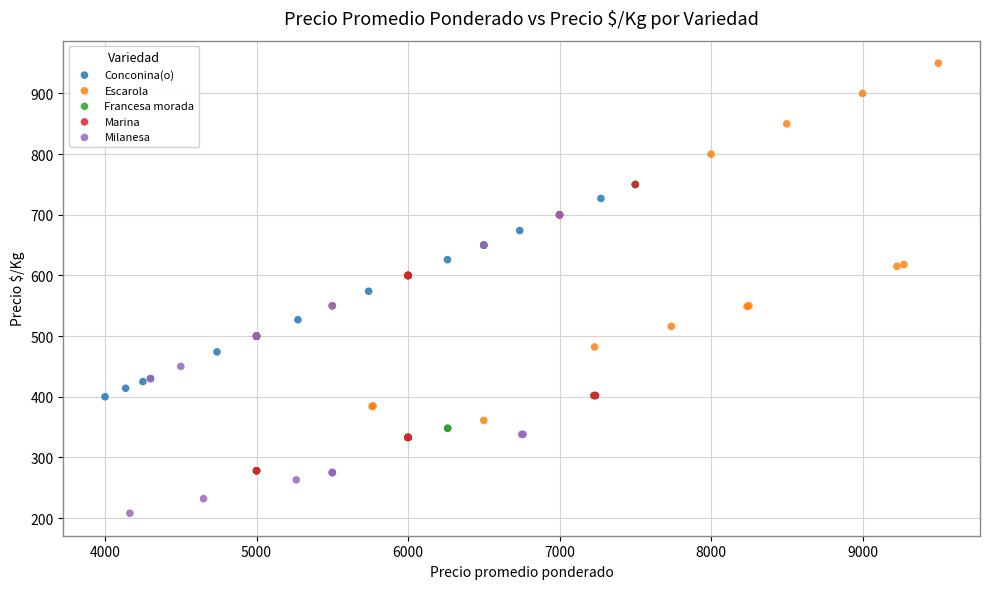

Which series contains the lowest Y value?

Milanesa